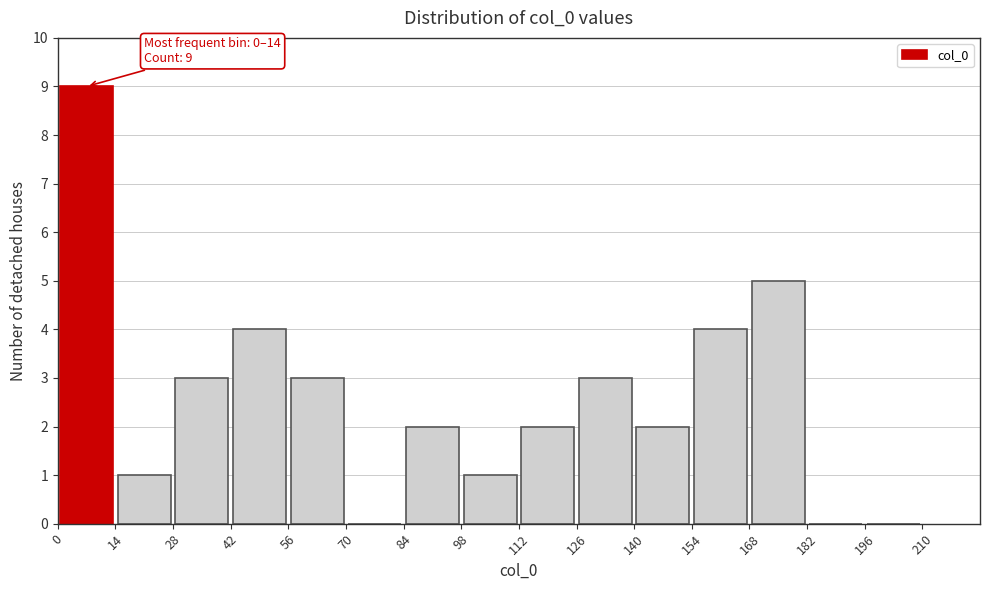

Which range on the x-axis has the tallest bar?

0 to 14